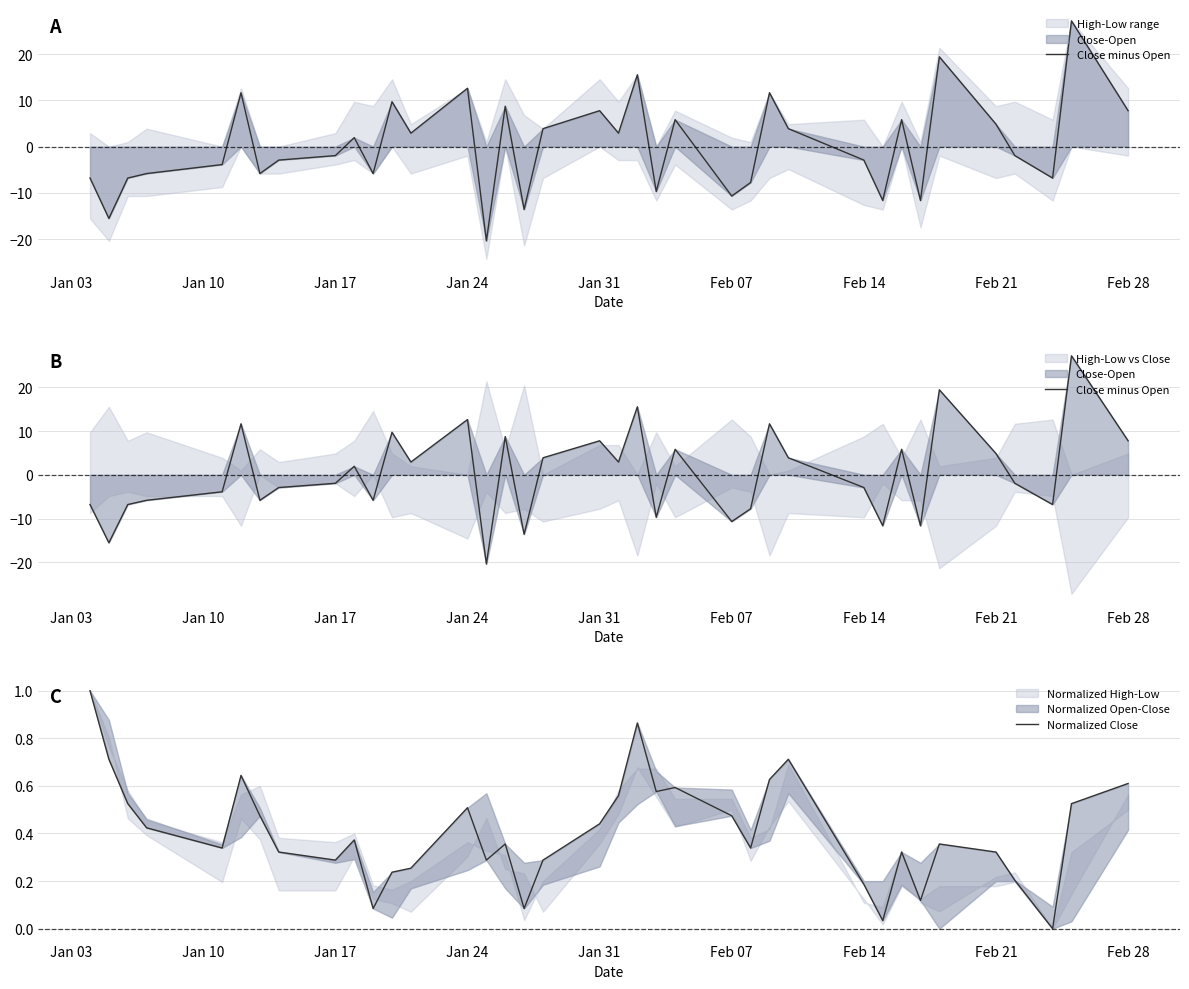

In Normalized Close, how many points are lower than both neighbors (excluding endpoints)?

10